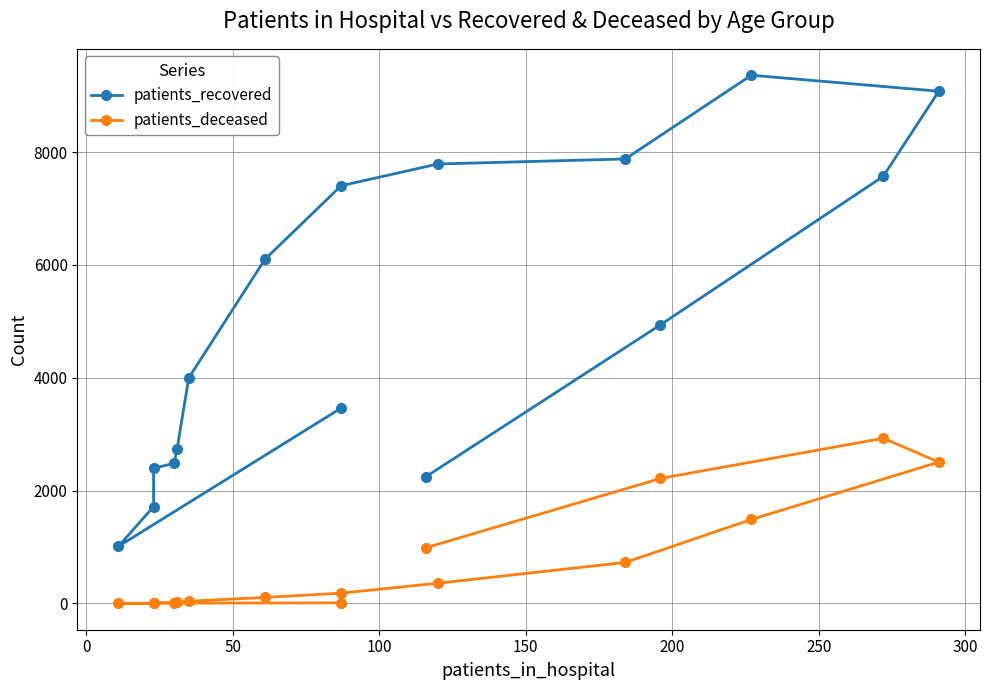

How many interior local valleys does the patients_deceased series have?

1